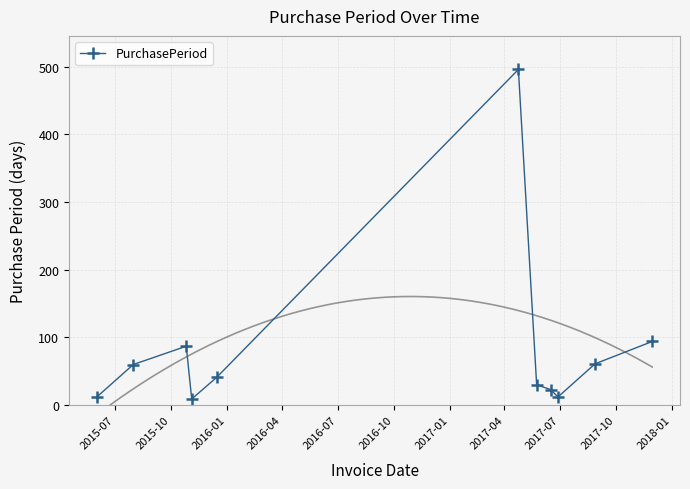

True or false: PurchasePeriod has more than 0 interior local peaks.

True